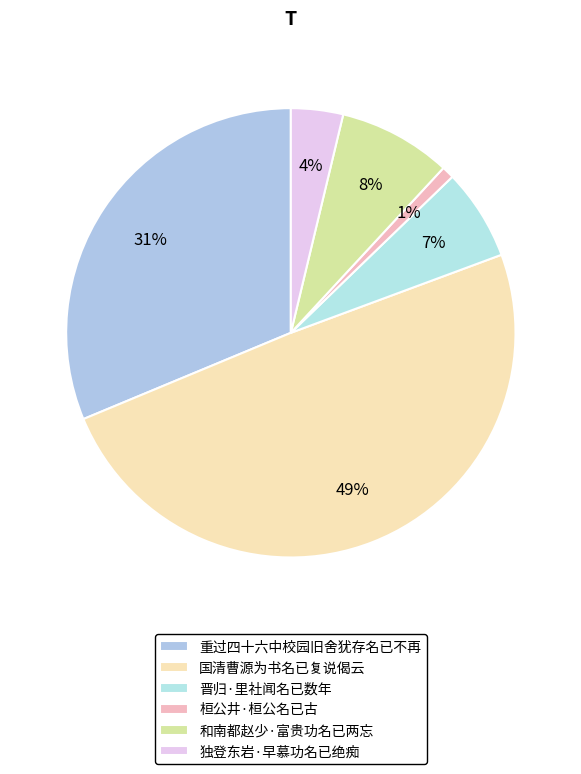

What percentage is the 桓公井·桓公名已古 slice, to the nearest percent?

1%